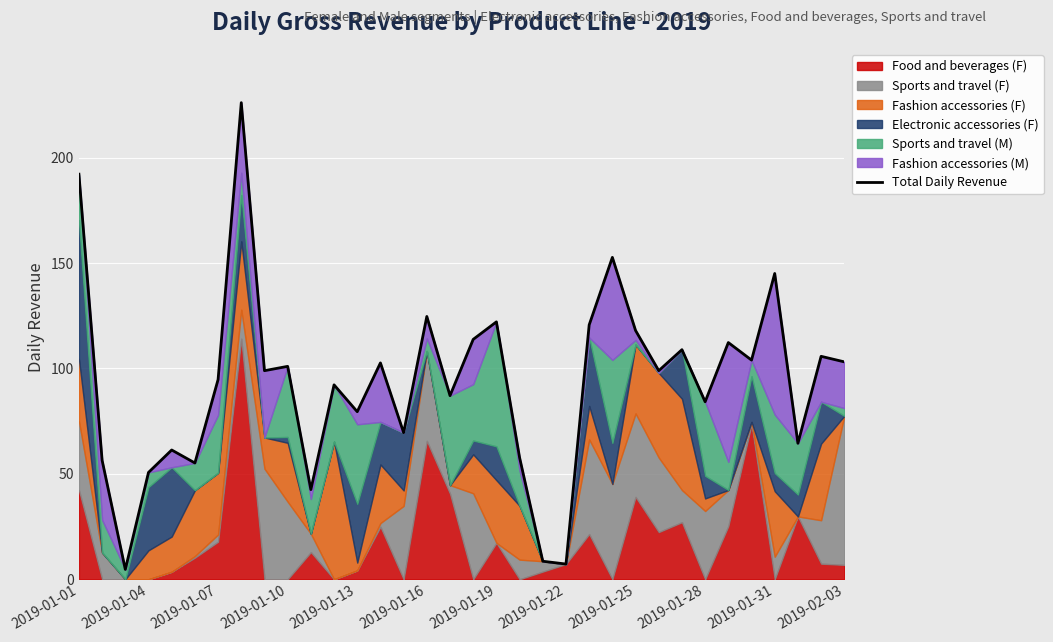

Count the number of categories in the chart.

34